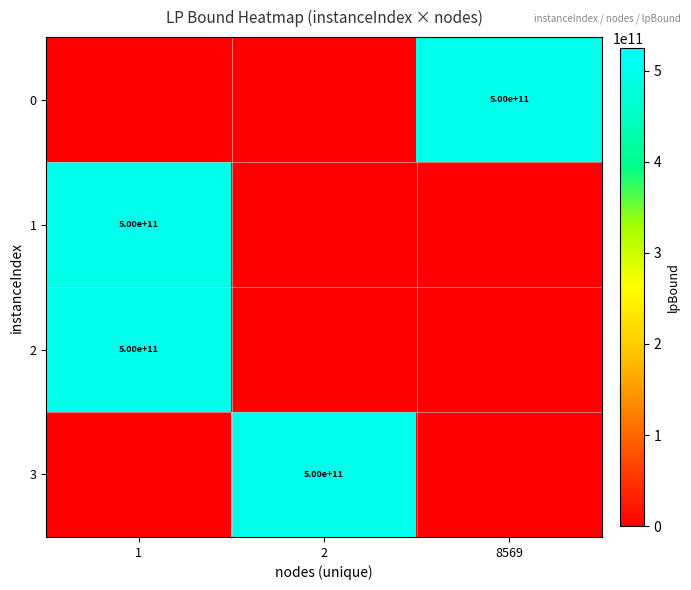

Count the number of categories in the chart.

3